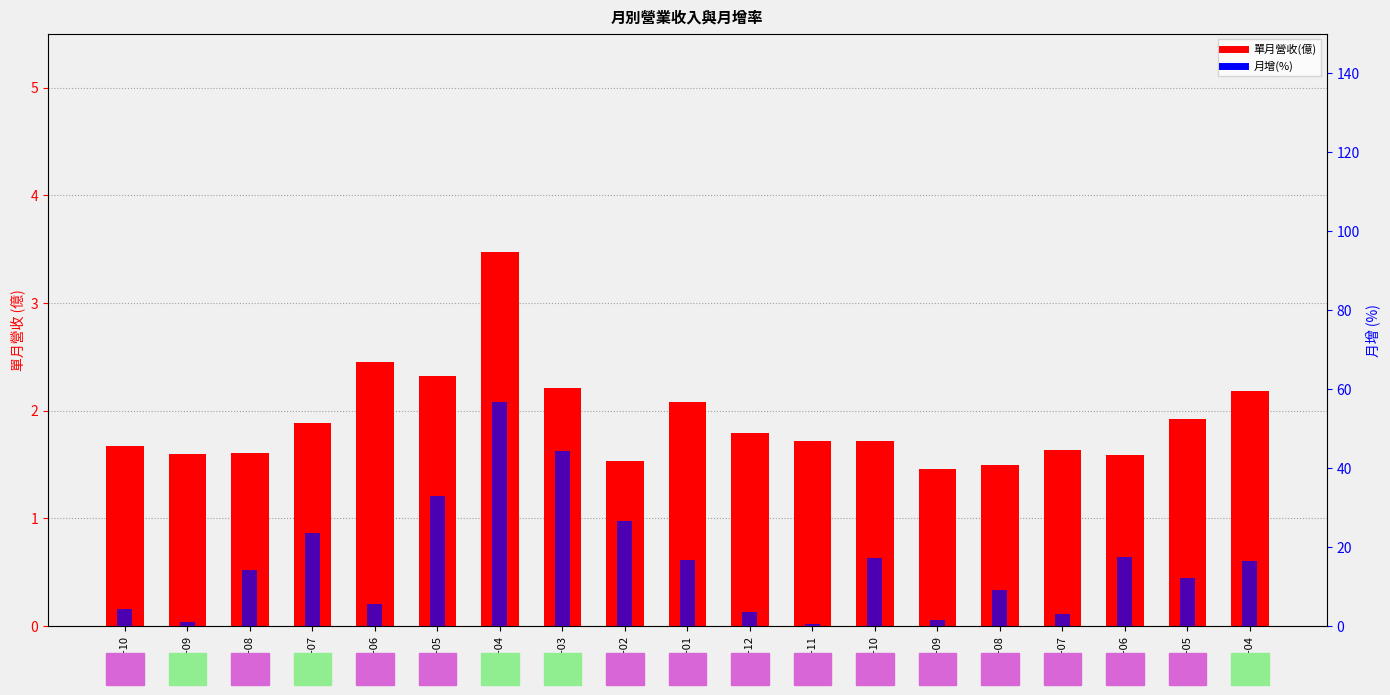

Is it true that 單月營收(億) equals 2.2 at 2022-03?

True